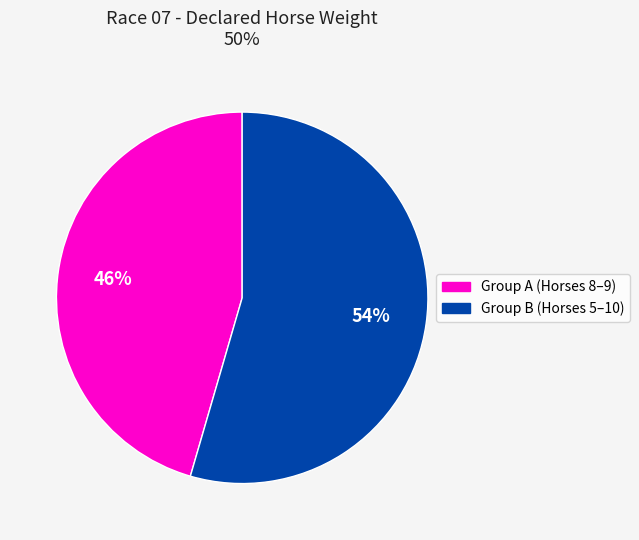

Count the number of slices in the pie.

2